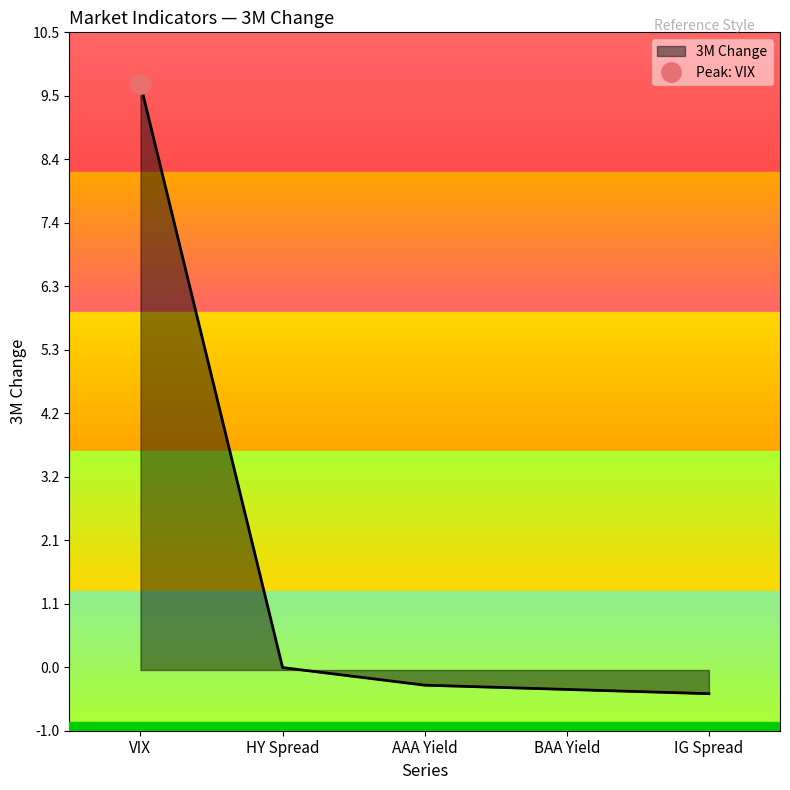

What is the sum of the values at AAA Yield and VIX?

9.4